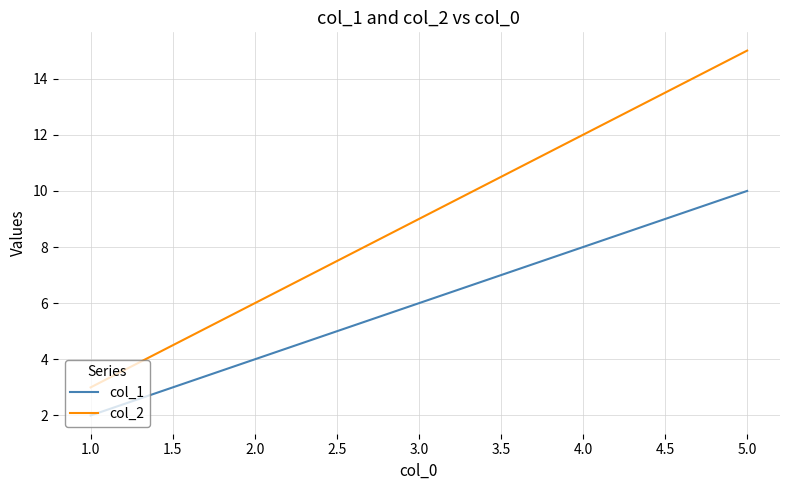

What is the difference between the col_2 values at 1.0 and 2.0?

3